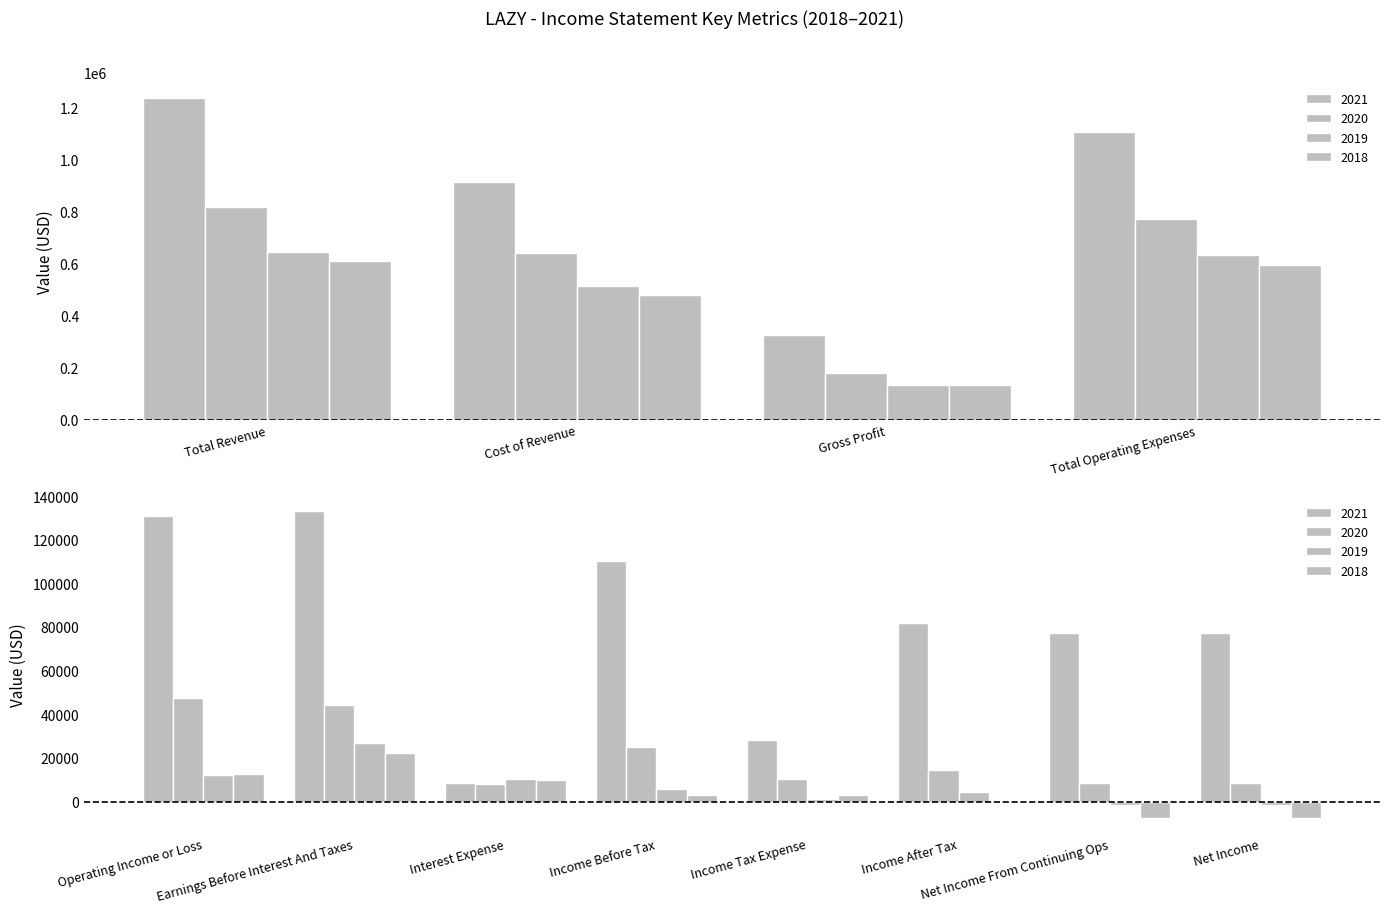

Rank the series by their maximum value, from lowest to highest.

2018, 2019, 2020, 2021